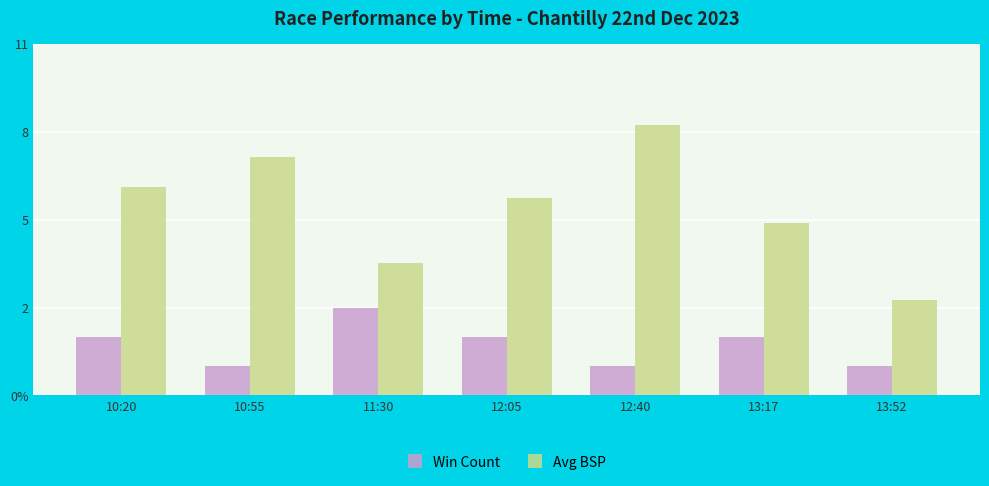

At which label does Avg BSP reach its minimum?

13:52